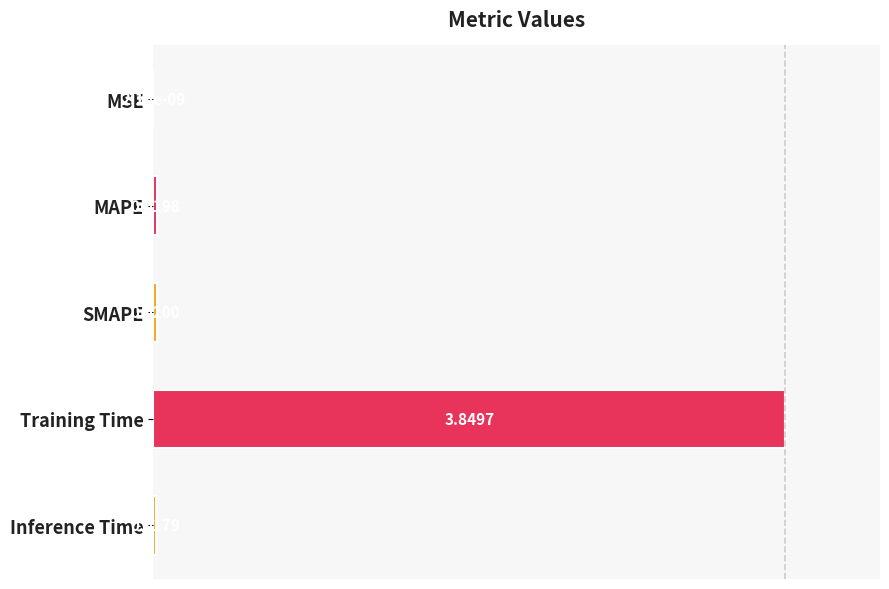

How many distinct data groups are displayed?

1